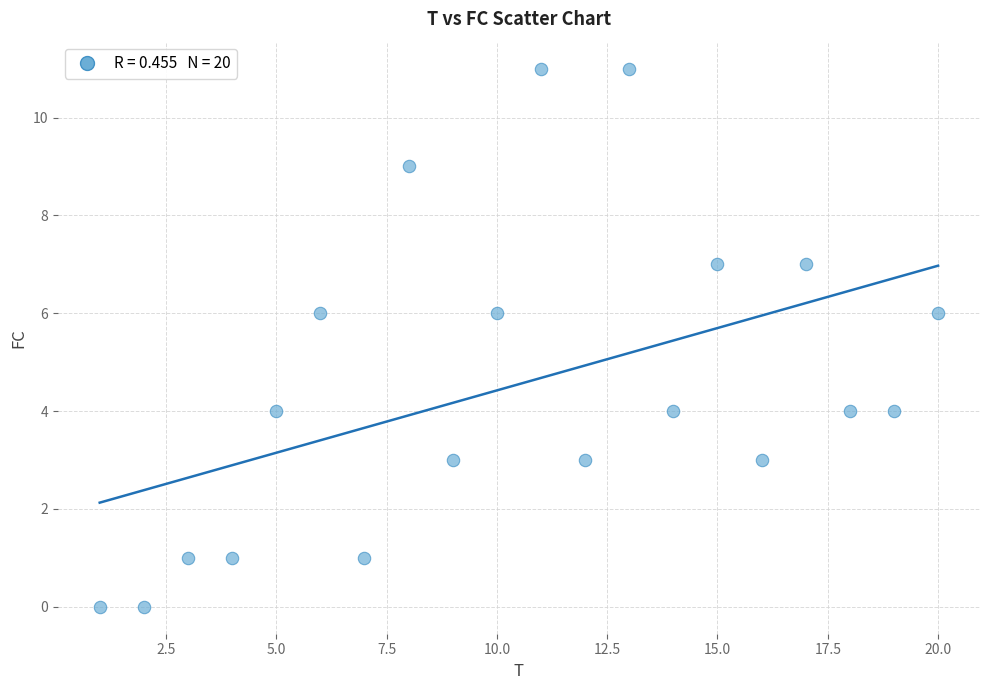

What is the range of Y values (max minus min)?

11